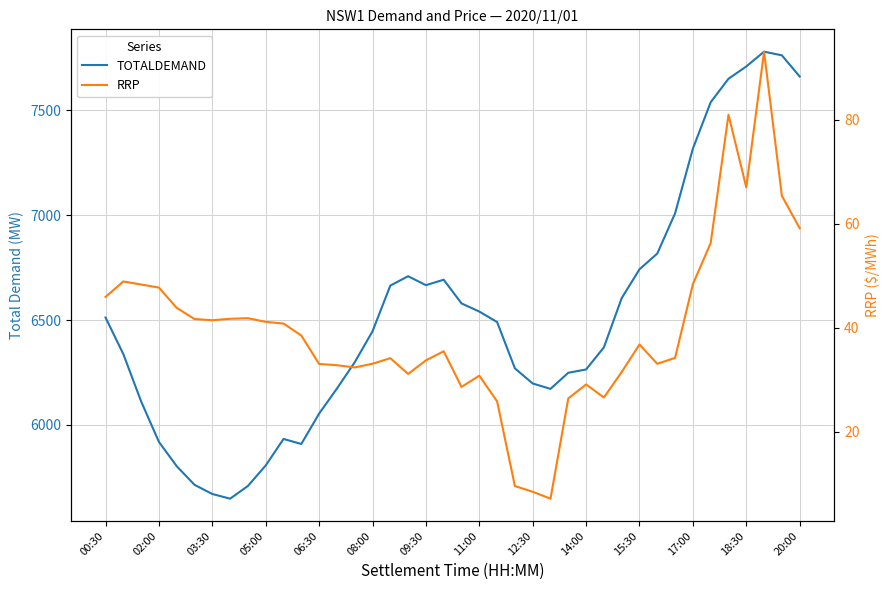

The TOTALDEMAND series shows 1668.1 at 05:00. True or false?

False